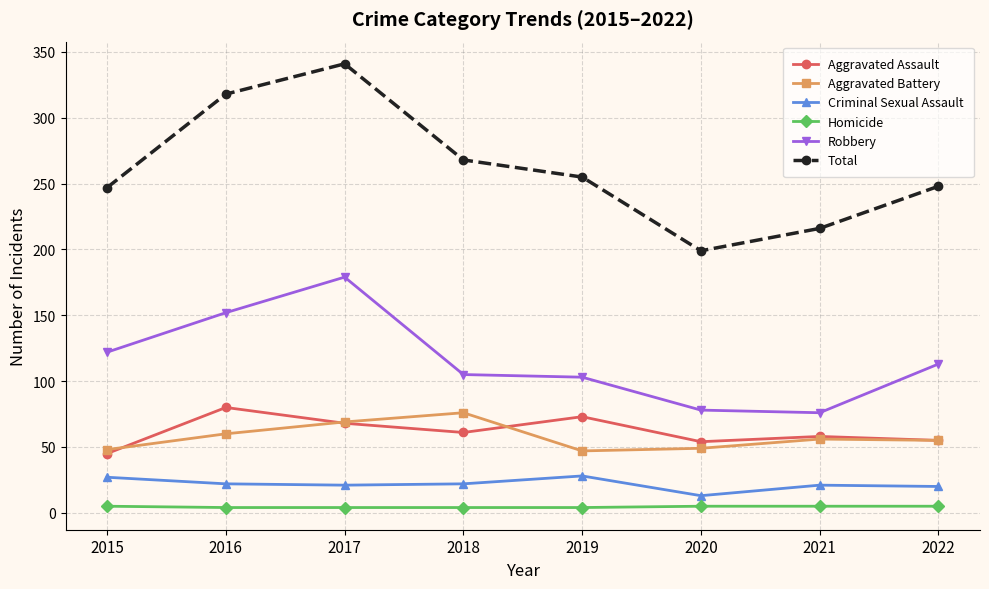

True or false: Criminal Sexual Assault and Robbery cross at least once.

False